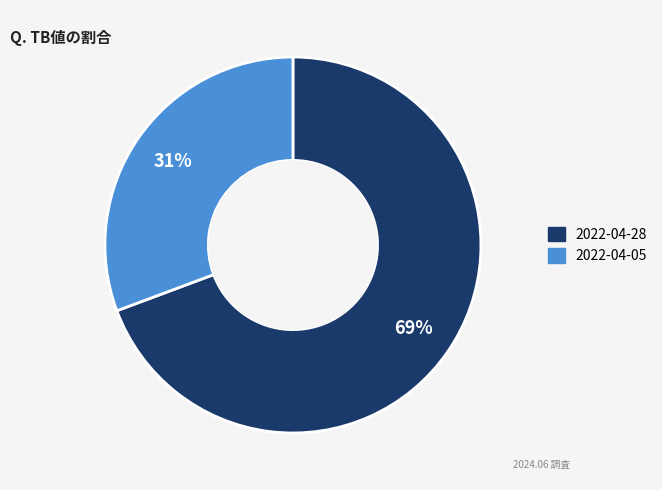

Which has a higher value, 2022-04-05 or 2022-04-28?

2022-04-28